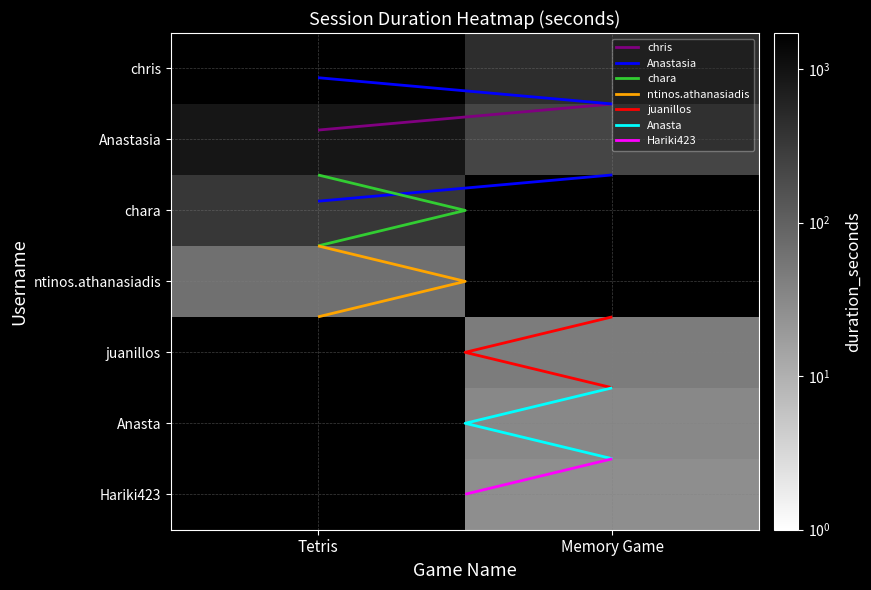

Which category has the lowest value across all series?

Memory Game